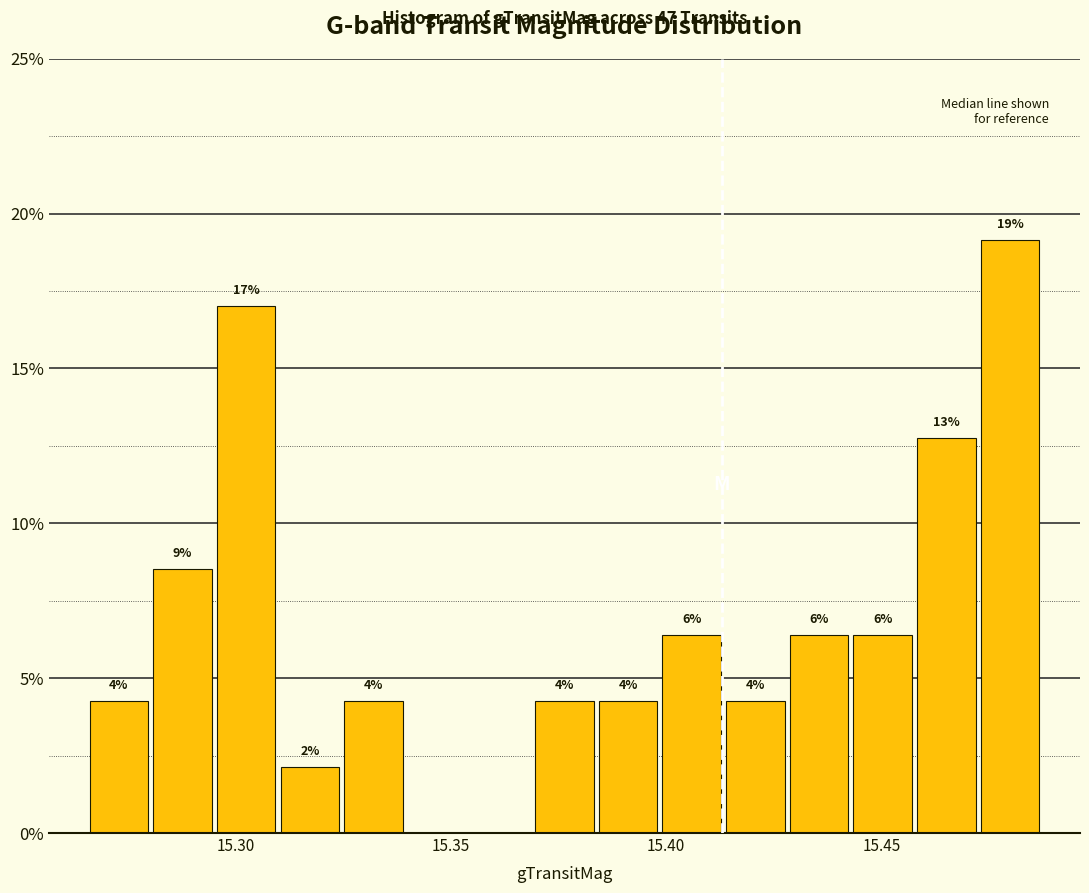

Around what value on the x-axis is the tallest bar? Give the approximate position of its centre, as read against the axis.

15.480